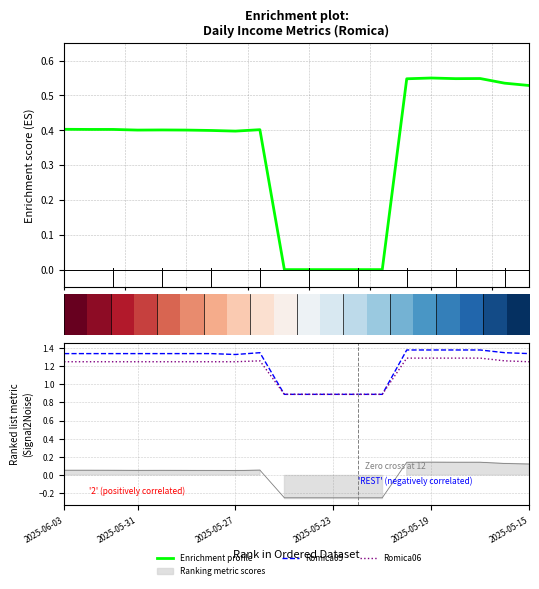

True or false: Romica05 has a value of 0.4 at 15.0.

False